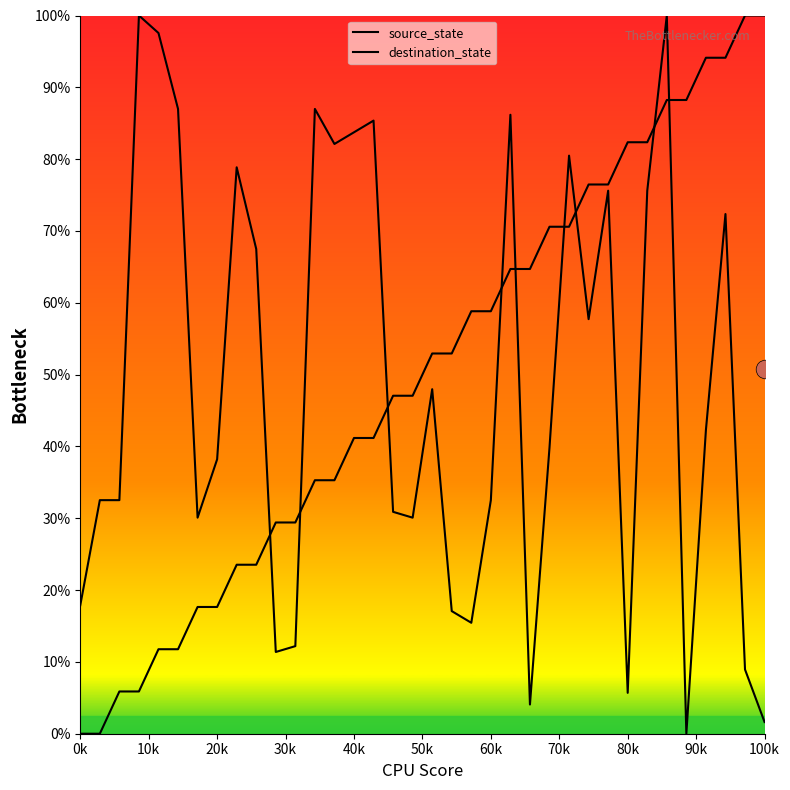

What are all the series names shown in the legend?

source_state, destination_state